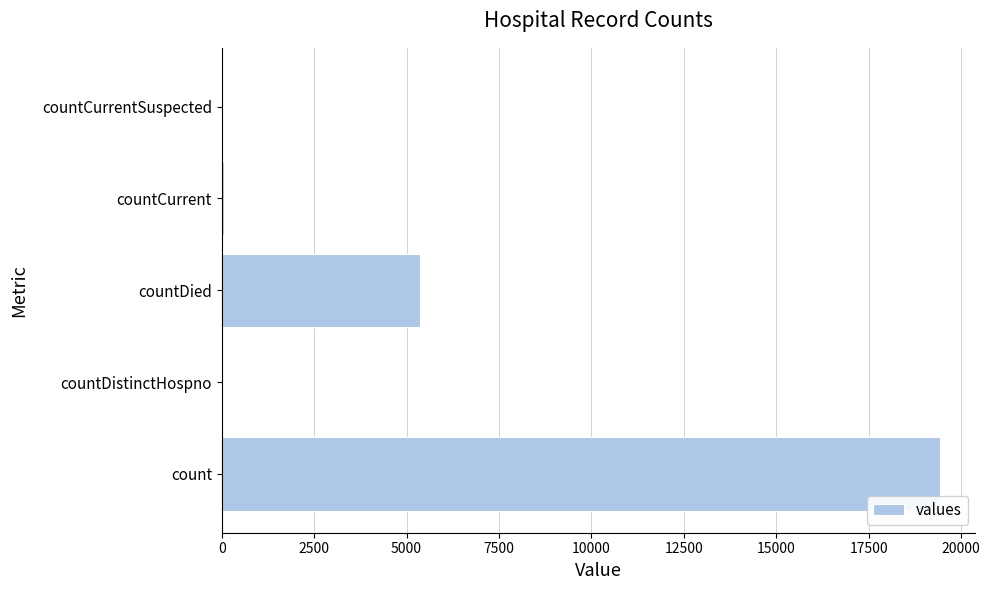

How many distinct data groups are displayed?

1